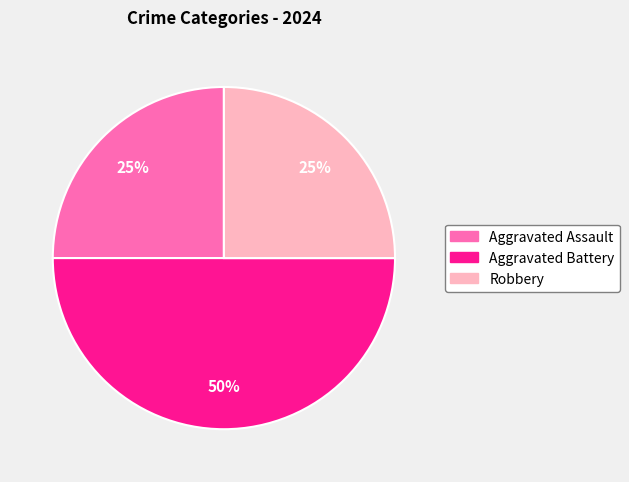

Combined, do Aggravated Battery and Aggravated Assault account for over 50%?

Yes